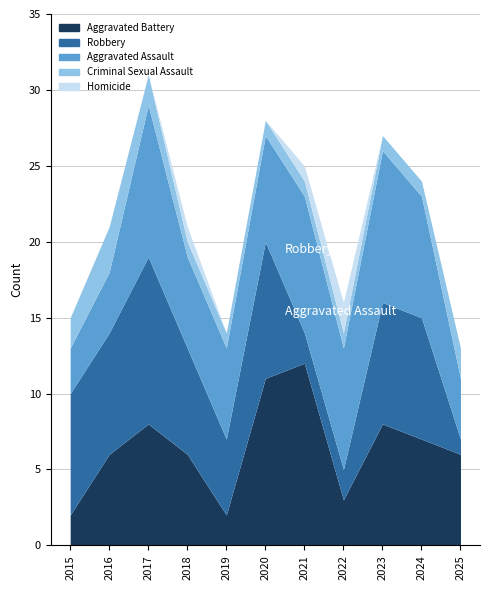

At how many categories does at least one series exceed 11?

1